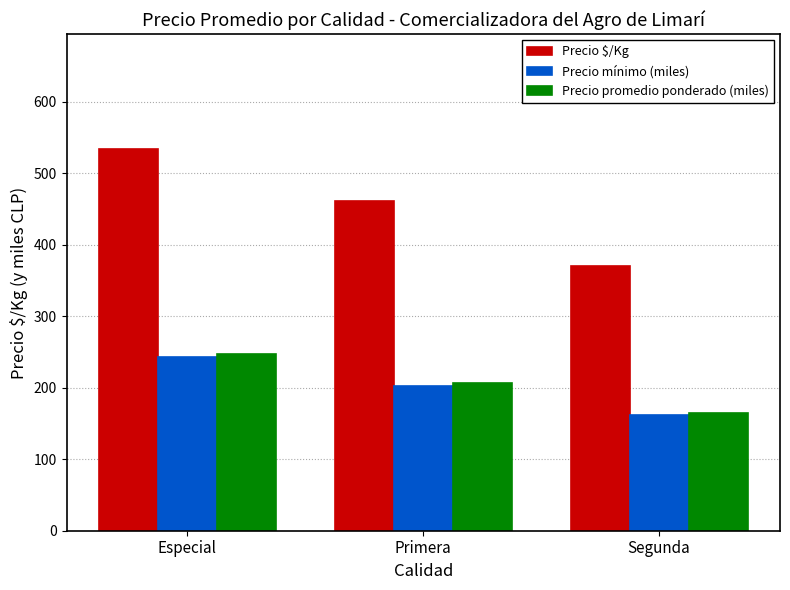

Which series has the largest total across all categories?

Precio $/Kg